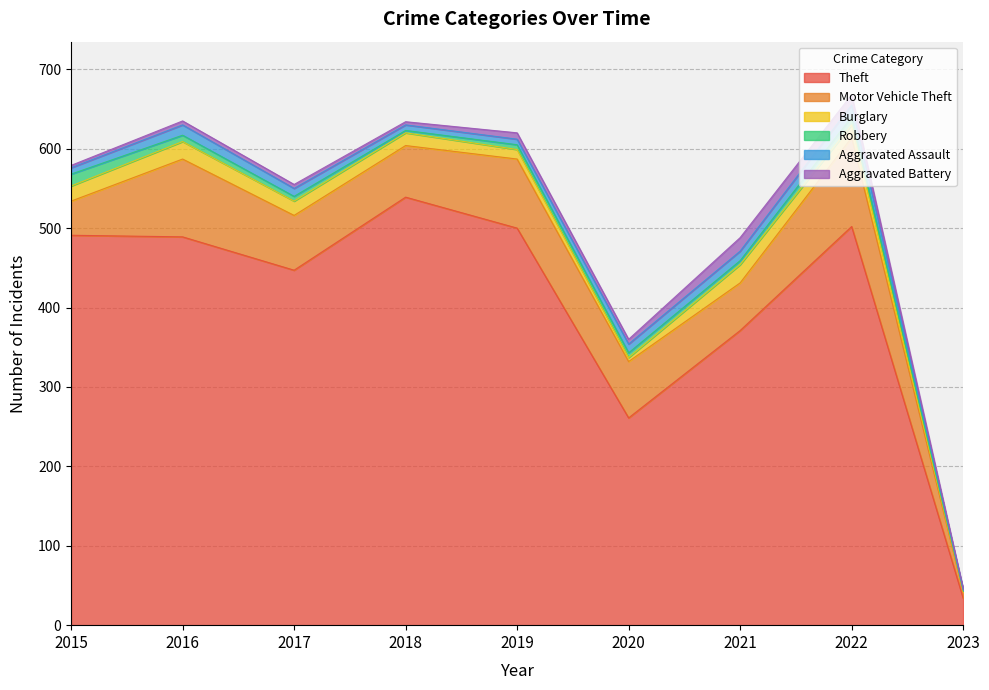

What are all the series names shown in the legend?

Theft, Motor Vehicle Theft, Burglary, Robbery, Aggravated Assault, Aggravated Battery